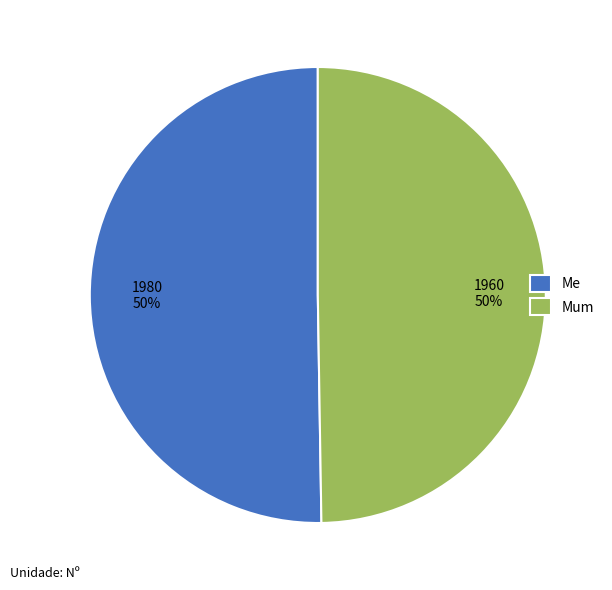

To the nearest percent, what is the combined percentage of Me and Mum?

100%